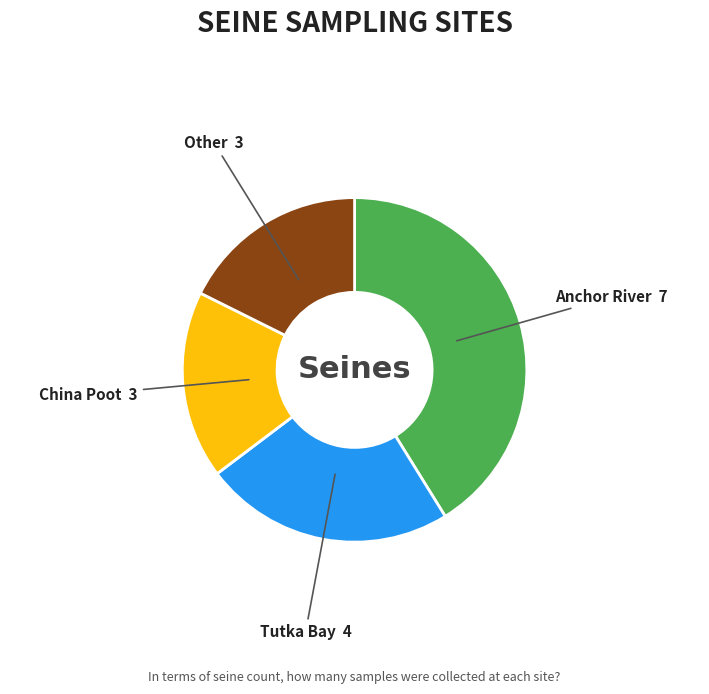

Is the sum of Anchor River and China Poot greater than half?

Yes